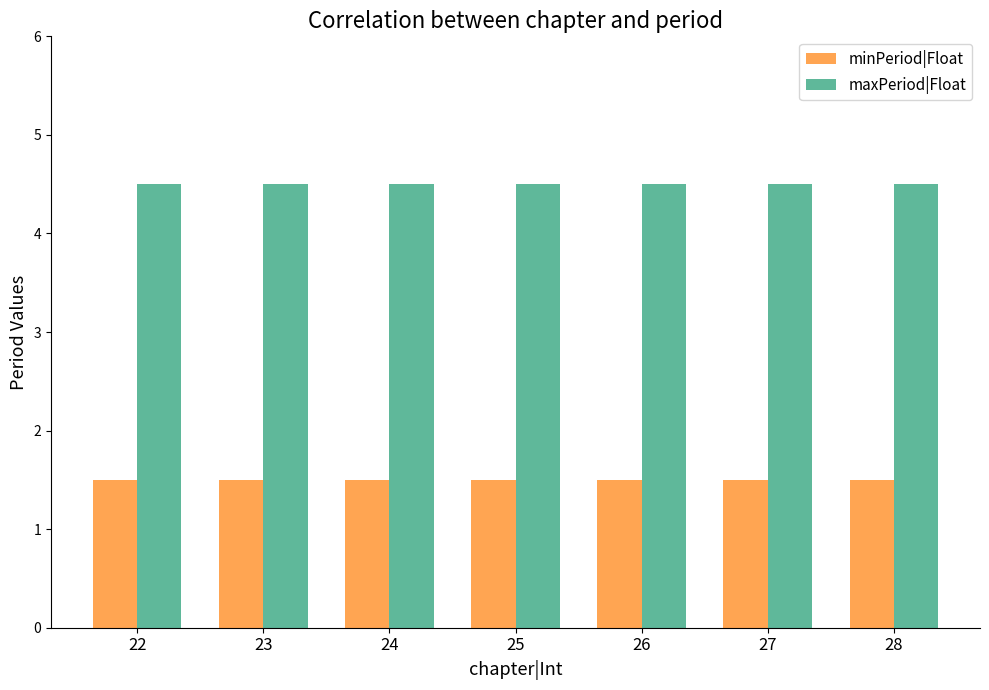

What is the maximum value shown in the chart?

4.5